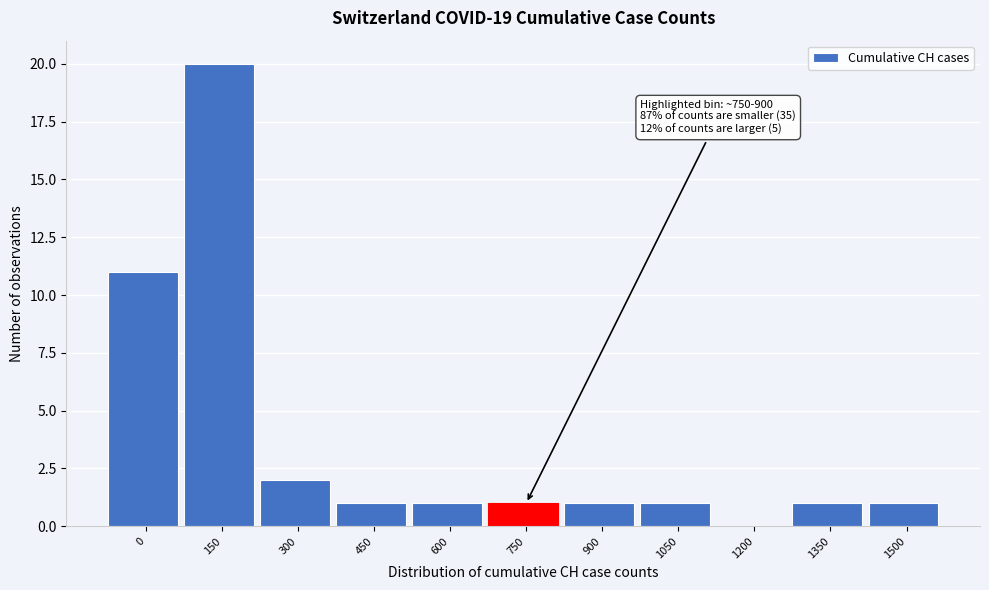

Reading left to right, what are all the values shown in this chart?

0=11	150=20	300=2	450=1	600=1	750=1	900=1	1050=1	1200=0	1350=1	1500=1